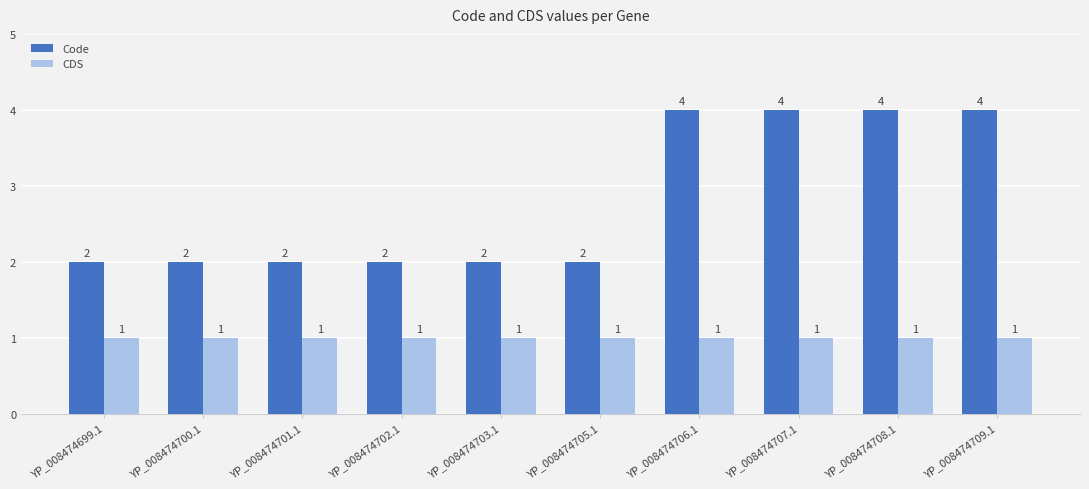

Is it true that CDS equals 1 at YP_008474705.1?

True